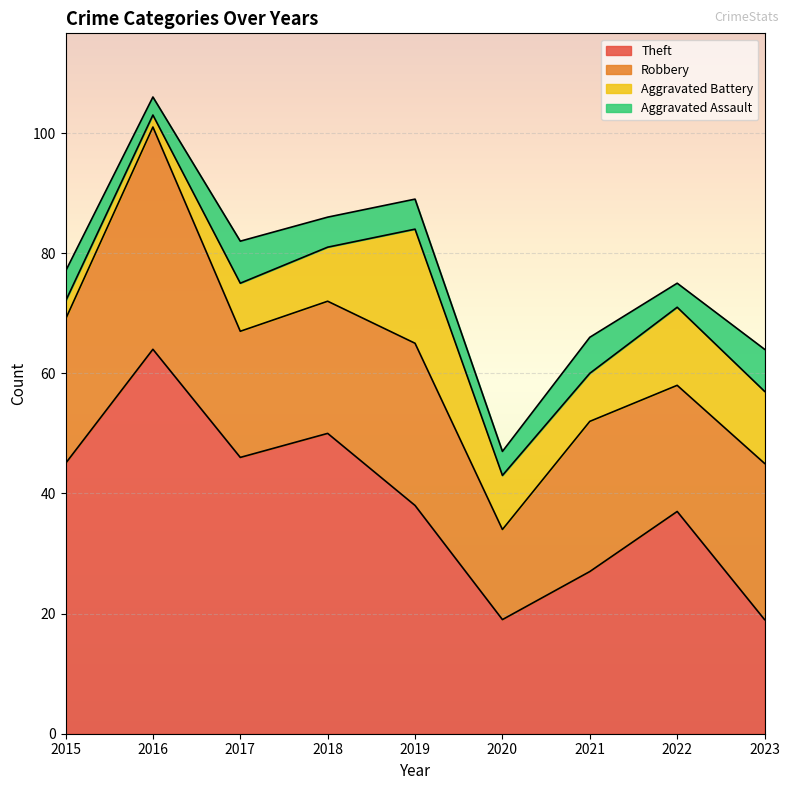

How many data points does each series have?

9